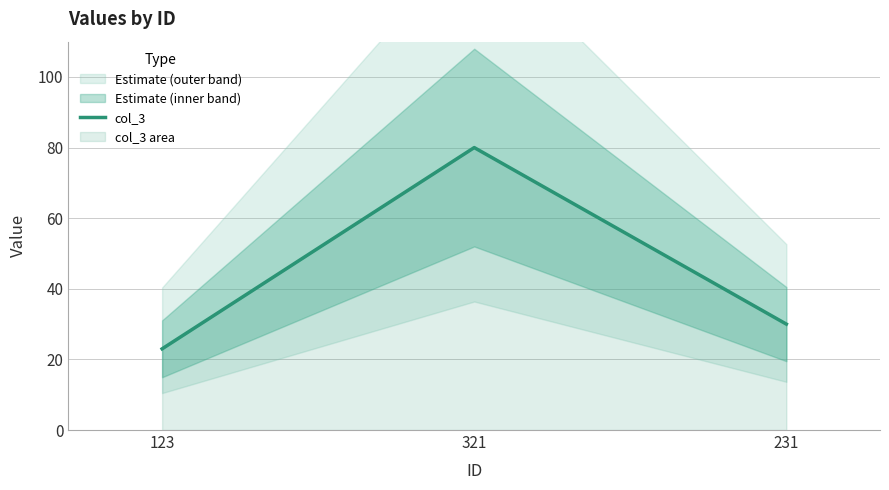

What is the greatest value displayed?

80